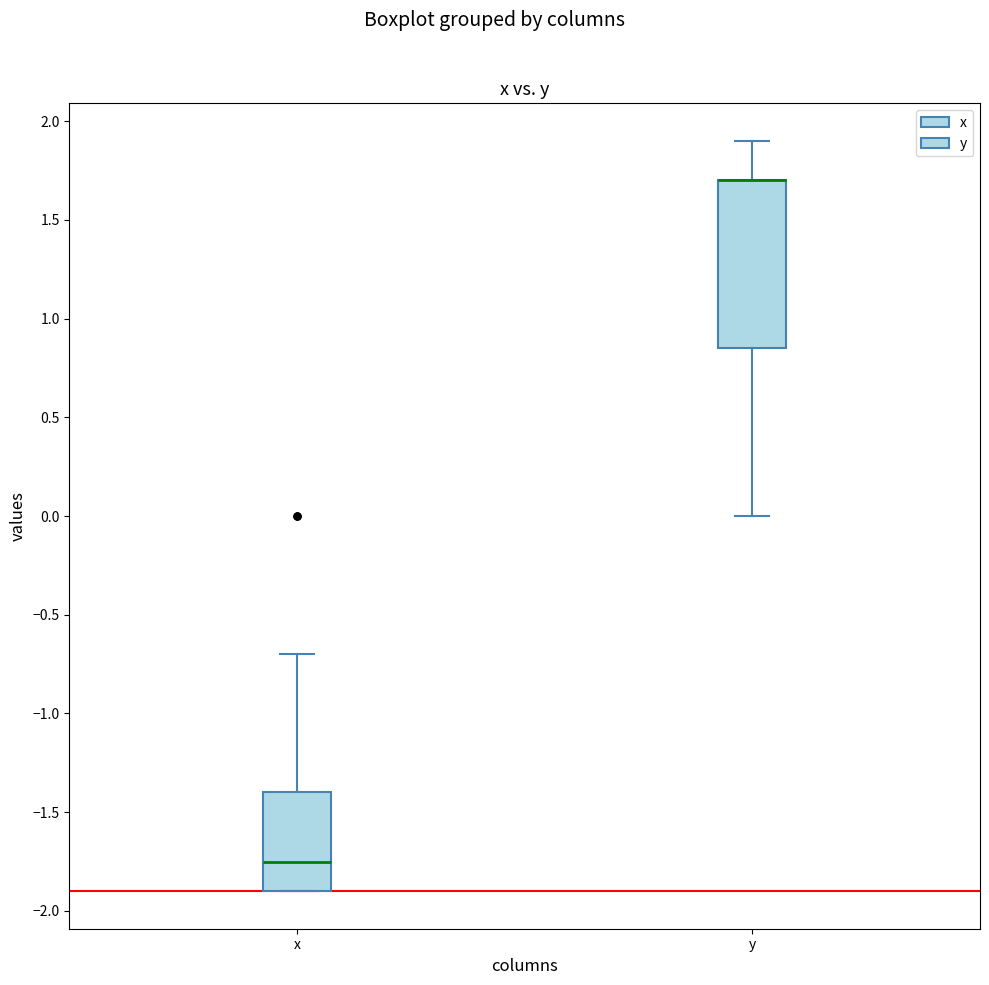

Where does the upper whisker of the box for y end on the y-axis? The values are not printed on the chart, so give them approximately, as read against the axis.

1.90